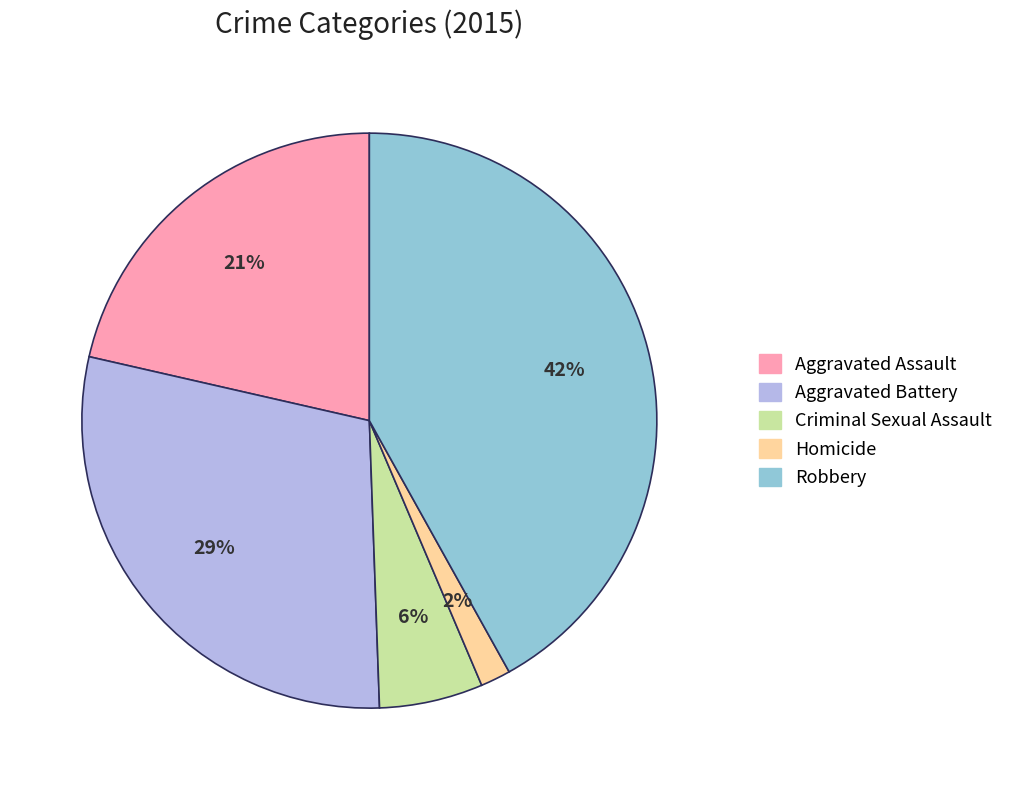

To the nearest percent, what is the average slice percentage?

20%